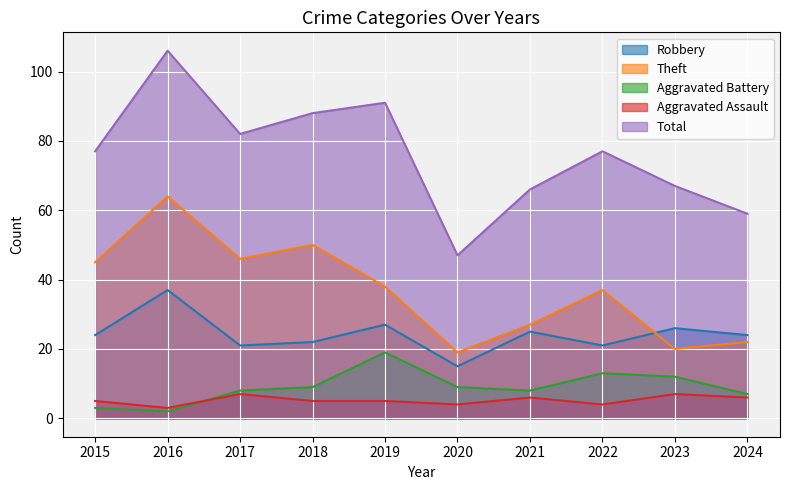

Is it true that Theft equals 10 at 2020?

False